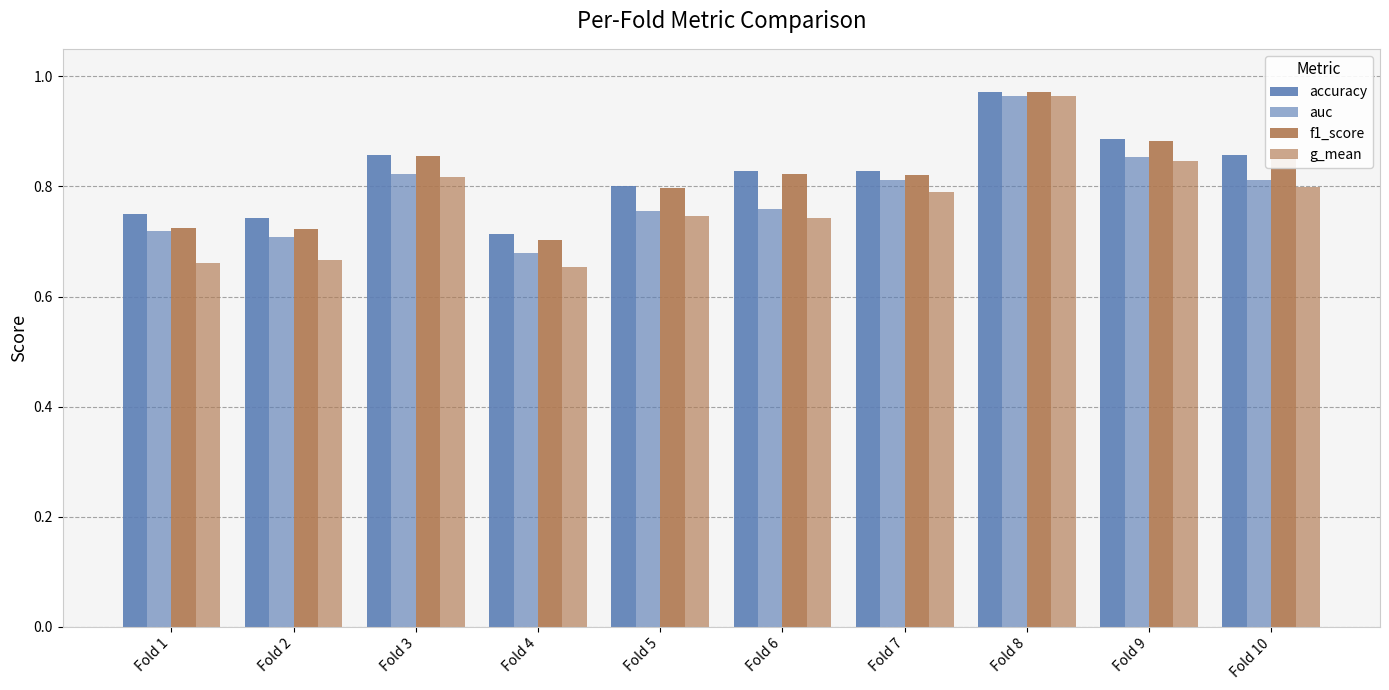

Reading left to right, extract all data points from this chart.

accuracy: 0.8	0.7	0.9	0.7	0.8	0.8	0.8	1.0	0.9	0.9
auc: 0.7	0.7	0.8	0.7	0.8	0.8	0.8	1.0	0.9	0.8
f1_score: 0.7	0.7	0.9	0.7	0.8	0.8	0.8	1.0	0.9	0.9
g_mean: 0.7	0.7	0.8	0.7	0.7	0.7	0.8	1.0	0.8	0.8